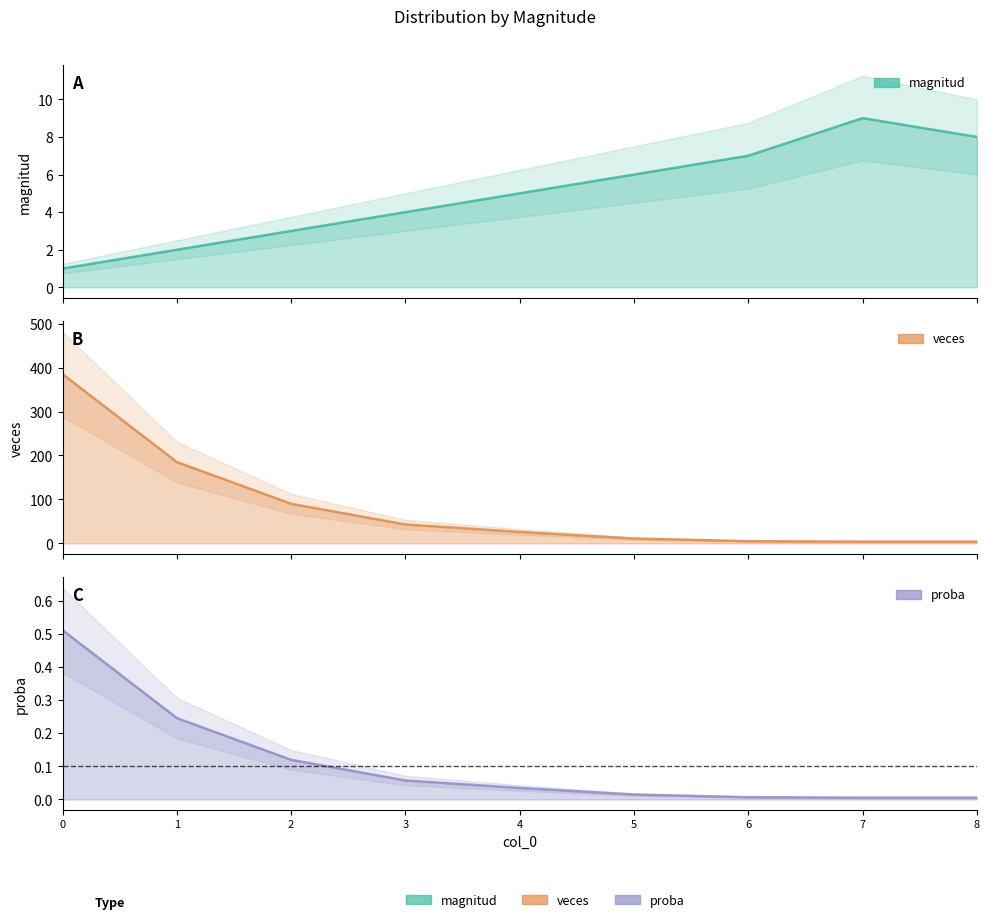

Where is veces nearest to the value 194?

1